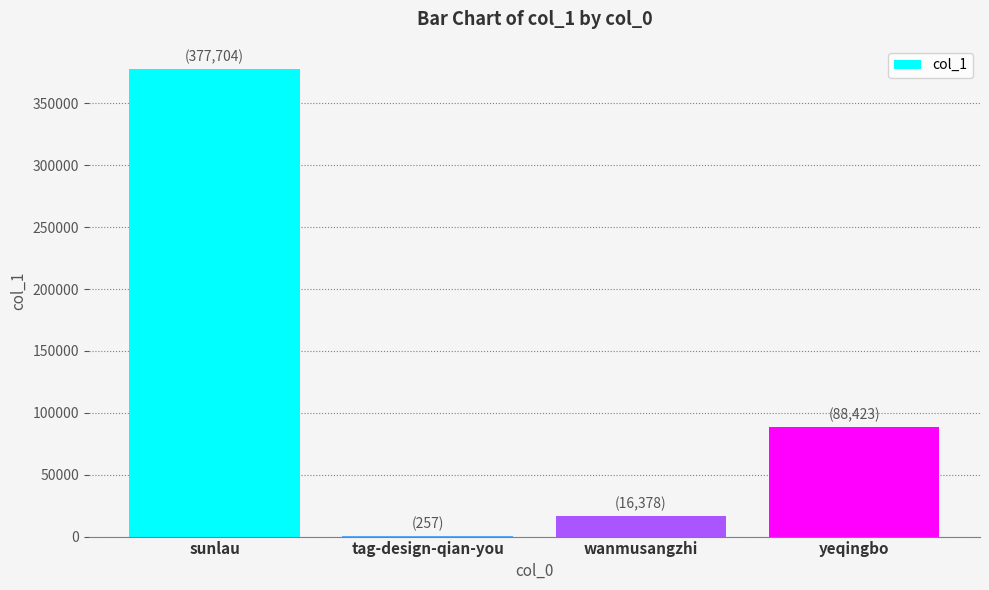

What is the change in value from tag-design-qian-you to wanmusangzhi?

+16121